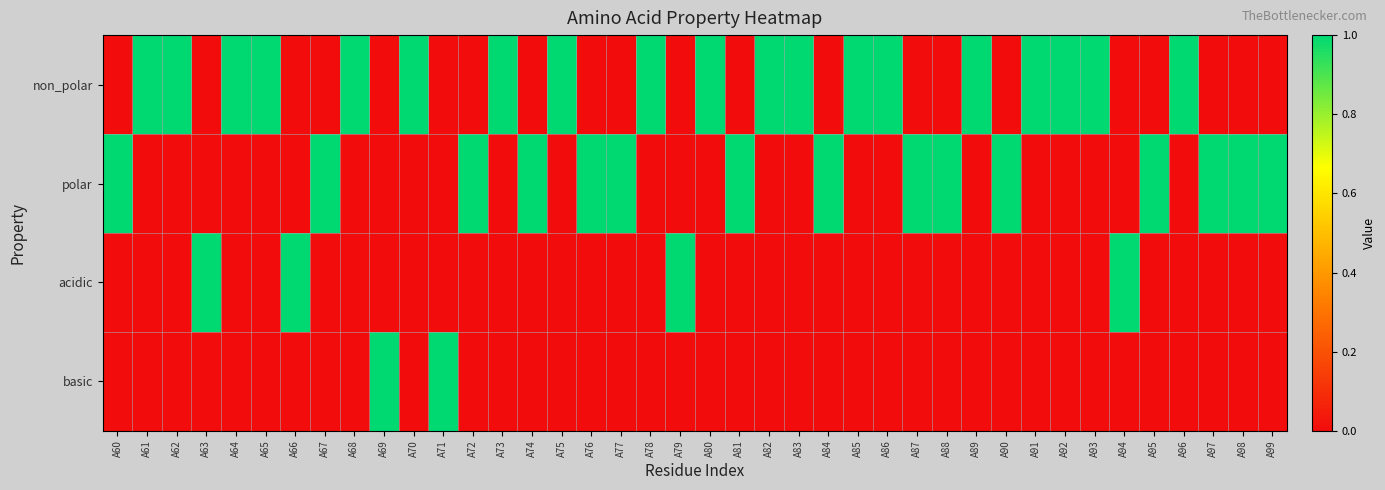

Reading left to right, list all the values displayed in this chart.

non_polar: A60=0	A61=1	A62=1	A63=0	A64=1	A65=1	A66=0	A67=0	A68=1	A69=0	A70=1	A71=0	A72=0	A73=1	A74=0	A75=1	A76=0	A77=0	A78=1	A79=0	A80=1	A81=0	A82=1	A83=1	A84=0	A85=1	A86=1	A87=0	A88=0	A89=1	A90=0	A91=1	A92=1	A93=1	A94=0	A95=0	A96=1	A97=0	A98=0	A99=0
polar: A60=1	A61=0	A62=0	A63=0	A64=0	A65=0	A66=0	A67=1	A68=0	A69=0	A70=0	A71=0	A72=1	A73=0	A74=1	A75=0	A76=1	A77=1	A78=0	A79=0	A80=0	A81=1	A82=0	A83=0	A84=1	A85=0	A86=0	A87=1	A88=1	A89=0	A90=1	A91=0	A92=0	A93=0	A94=0	A95=1	A96=0	A97=1	A98=1	A99=1
acidic: A60=0	A61=0	A62=0	A63=1	A64=0	A65=0	A66=1	A67=0	A68=0	A69=0	A70=0	A71=0	A72=0	A73=0	A74=0	A75=0	A76=0	A77=0	A78=0	A79=1	A80=0	A81=0	A82=0	A83=0	A84=0	A85=0	A86=0	A87=0	A88=0	A89=0	A90=0	A91=0	A92=0	A93=0	A94=1	A95=0	A96=0	A97=0	A98=0	A99=0
basic: A60=0	A61=0	A62=0	A63=0	A64=0	A65=0	A66=0	A67=0	A68=0	A69=1	A70=0	A71=1	A72=0	A73=0	A74=0	A75=0	A76=0	A77=0	A78=0	A79=0	A80=0	A81=0	A82=0	A83=0	A84=0	A85=0	A86=0	A87=0	A88=0	A89=0	A90=0	A91=0	A92=0	A93=0	A94=0	A95=0	A96=0	A97=0	A98=0	A99=0